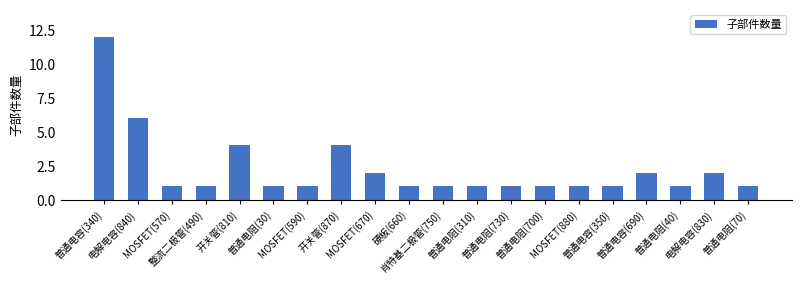

What is the value of the 5th bar from the left?

4